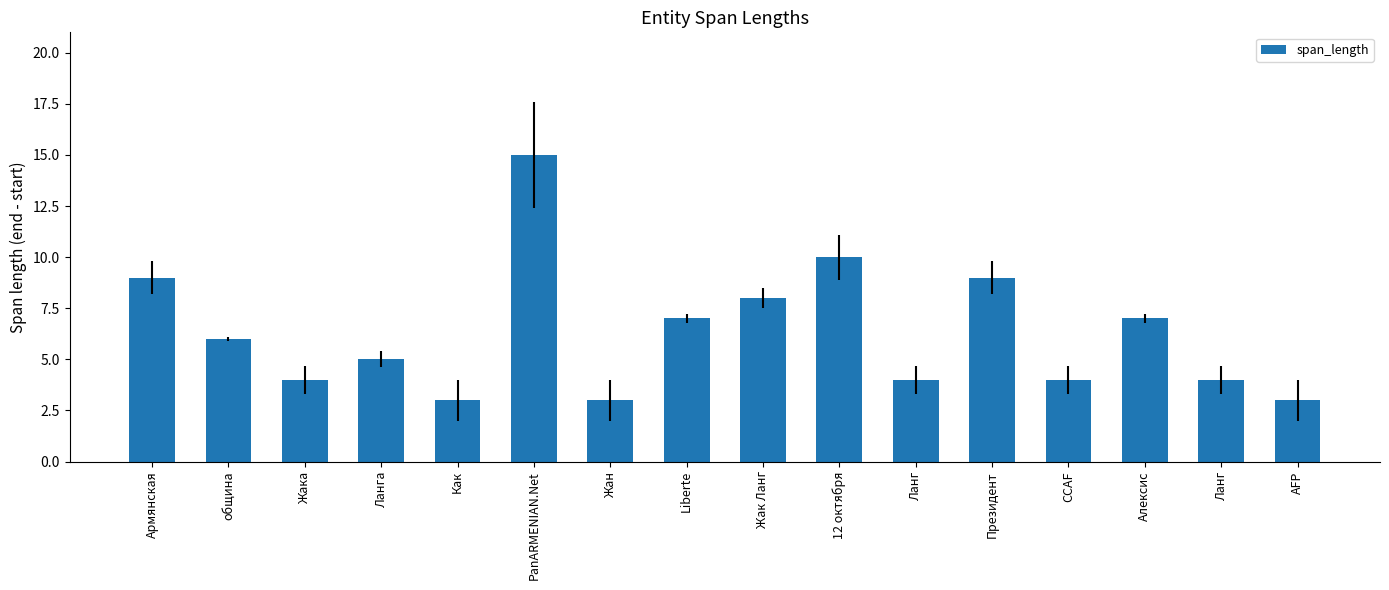

Reading left to right, list all the values displayed in this chart.

Армянская=9	община=6	Жака=4	Ланга=5	Как=3	PanARMENIAN.Net=15	Жан=3	Liberte=7	Жак Ланг=8	12 октября=10	Ланг=4	Президент=9	CCAF=4	Алексис=7	Ланг=4	AFP=3